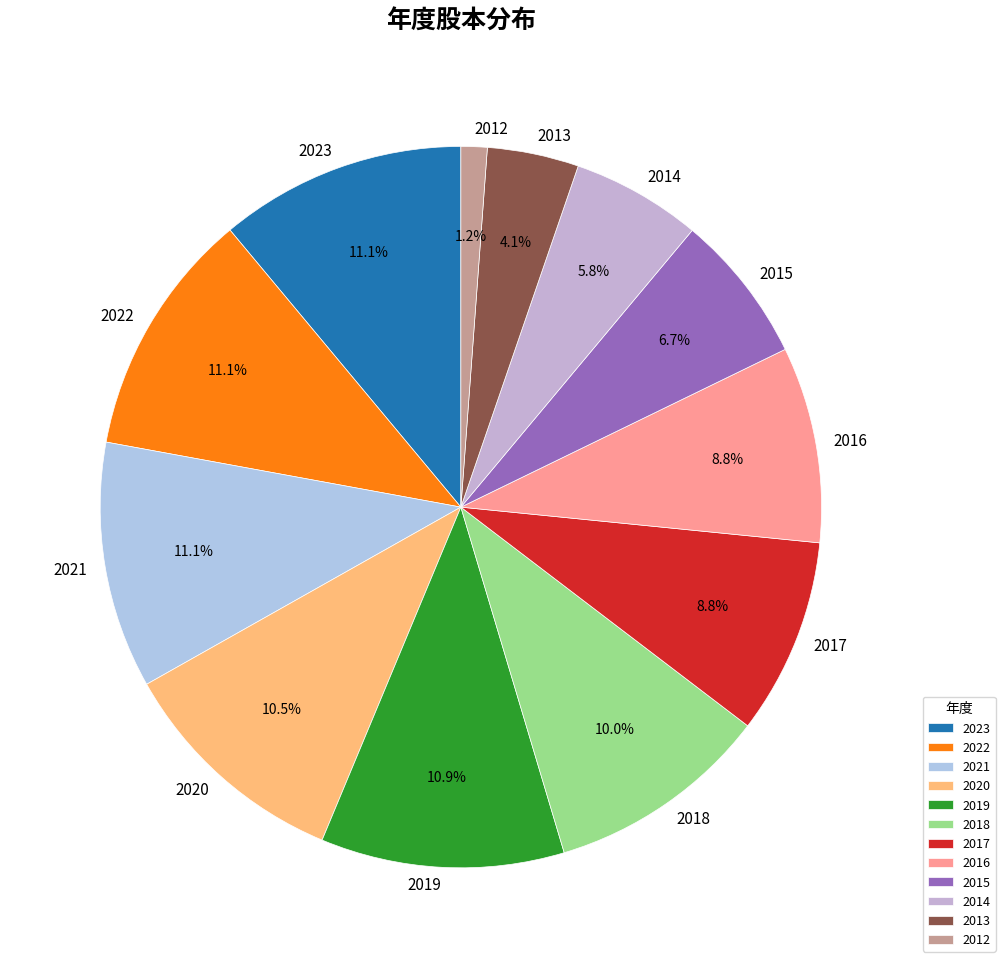

Does 2013 account for over 50% of the chart?

No